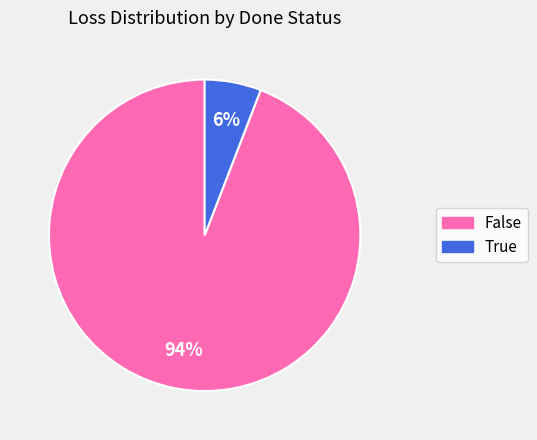

What is the majority slice?

False